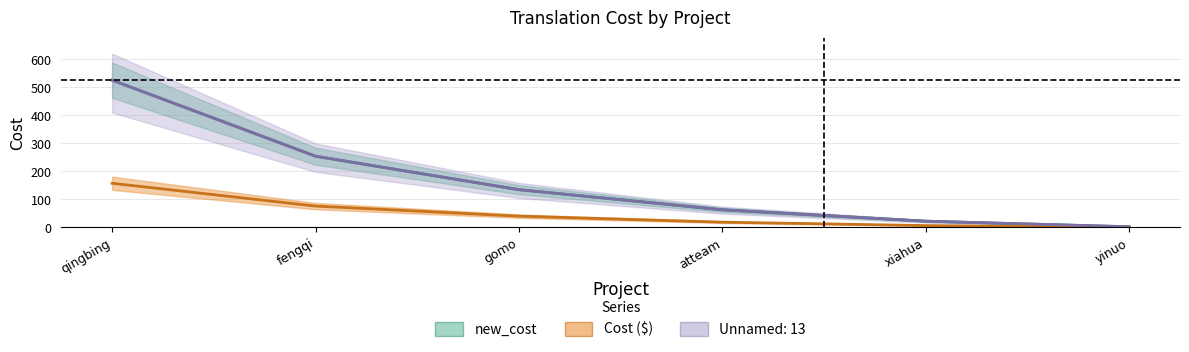

What is the total value across all series at atteam?

145.2